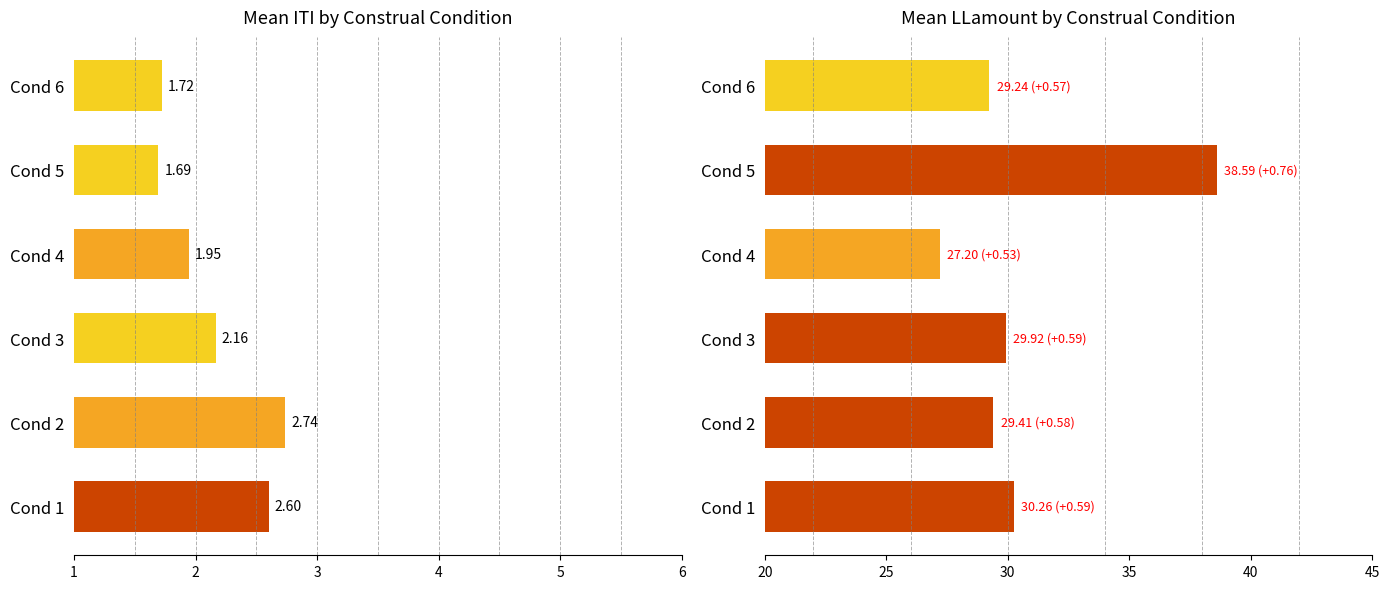

Reading left to right, what are all the values shown in this chart?

Mean ITI: 2.6	2.7	2.2	1.9	1.7	1.7
Mean LLamount: 30.3	29.4	29.9	27.2	38.6	29.2